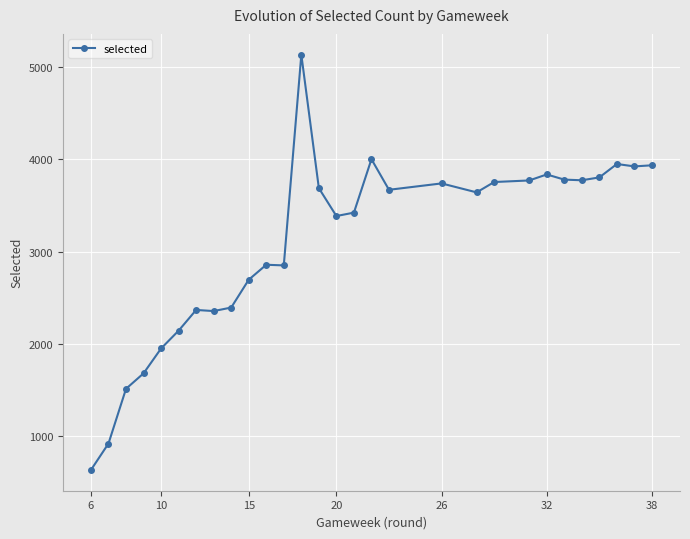

What is the smallest value displayed?

638